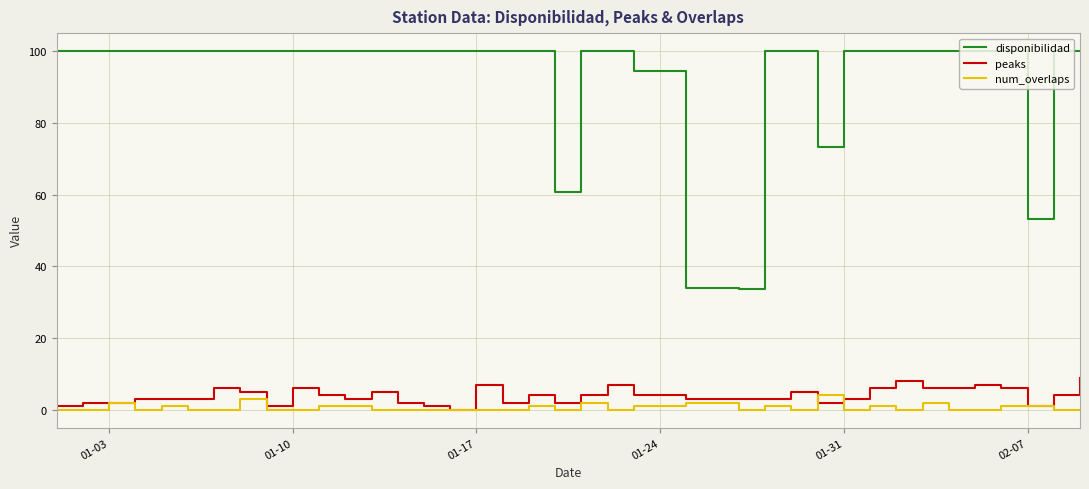

List the series in order of their peak value, lowest first.

num_overlaps, peaks, disponibilidad